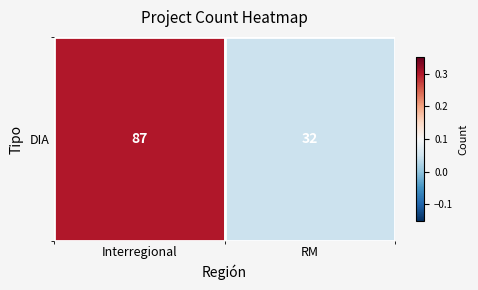

What value does the data have at Interregional?

0.3